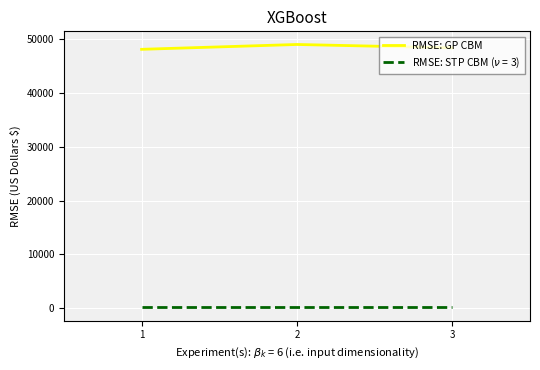

What is the maximum value shown in the chart?

49050.0